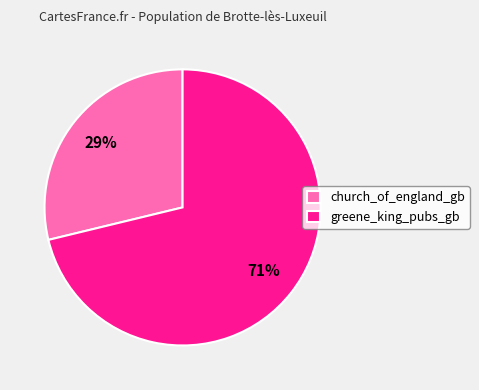

How many slices are in this pie chart?

2